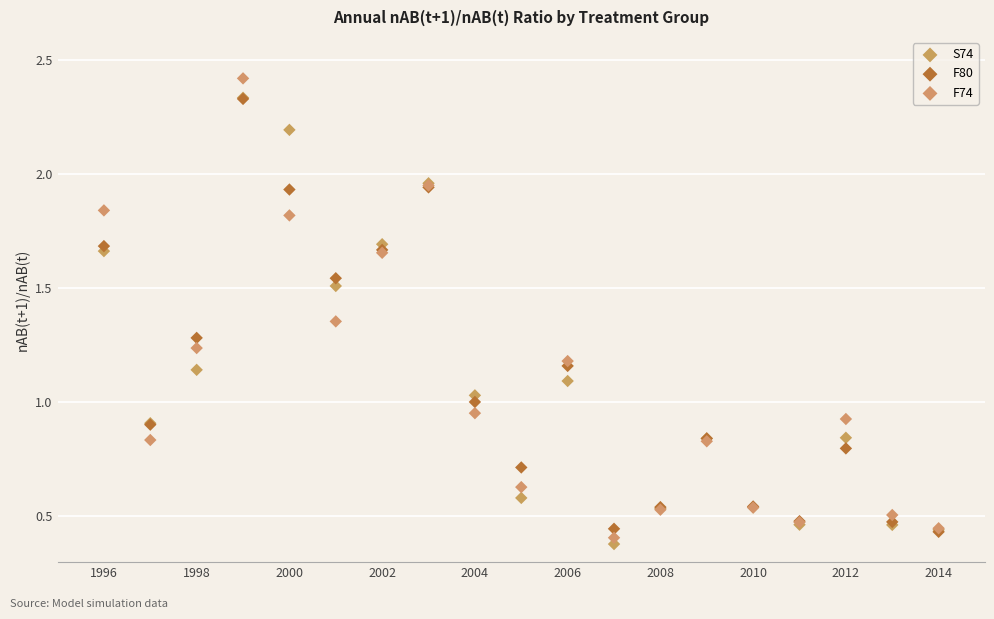

Which series contains the highest Y value?

F74